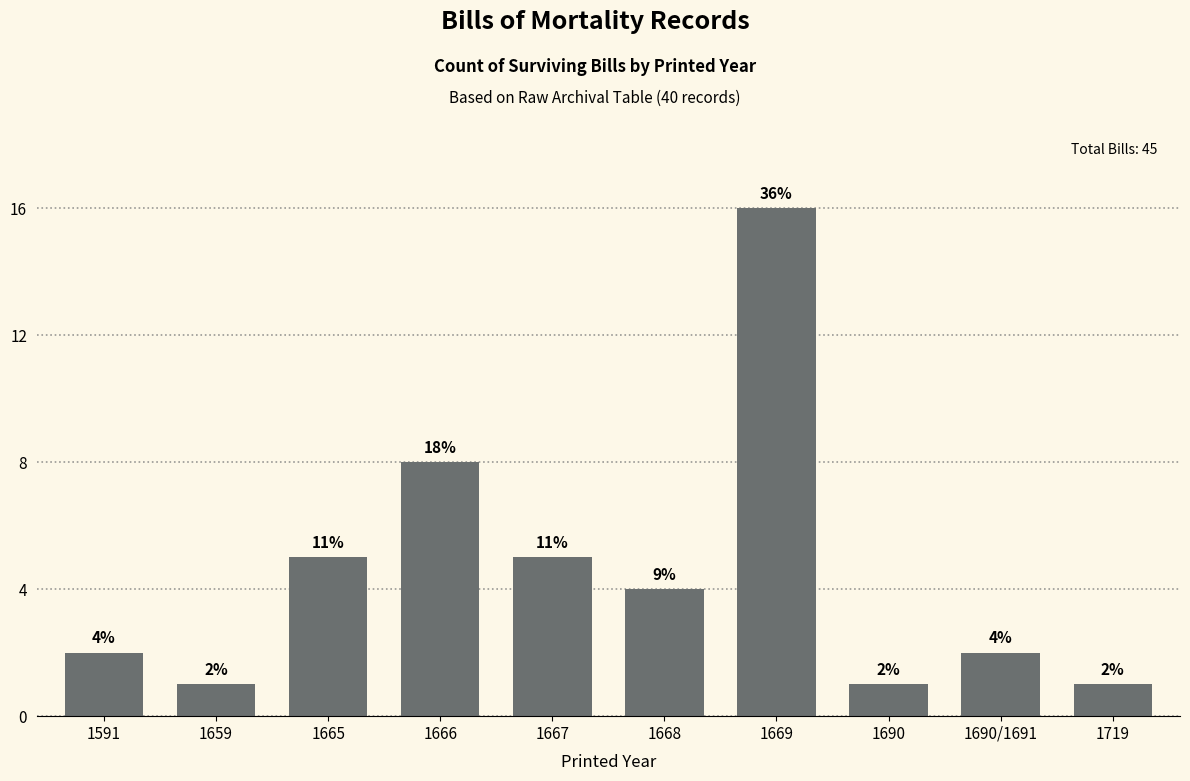

What is the label of the 5th bar from the right?

1668